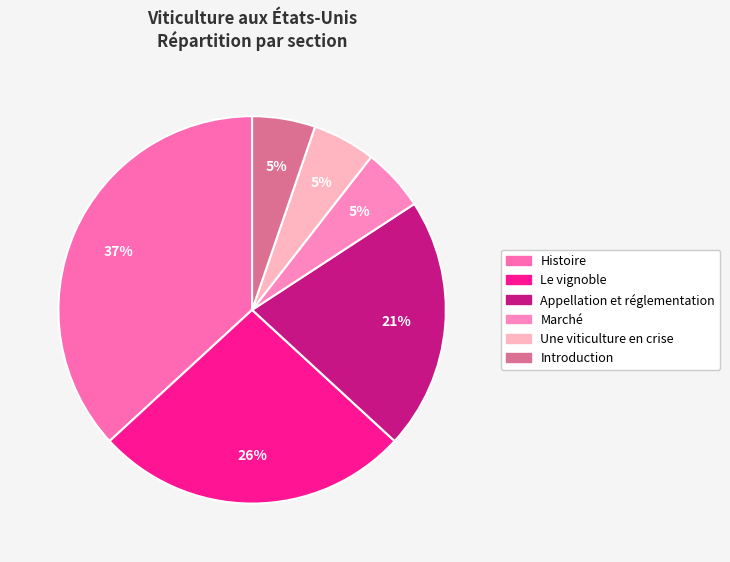

Between Une viticulture en crise and Le vignoble, which is larger?

Le vignoble